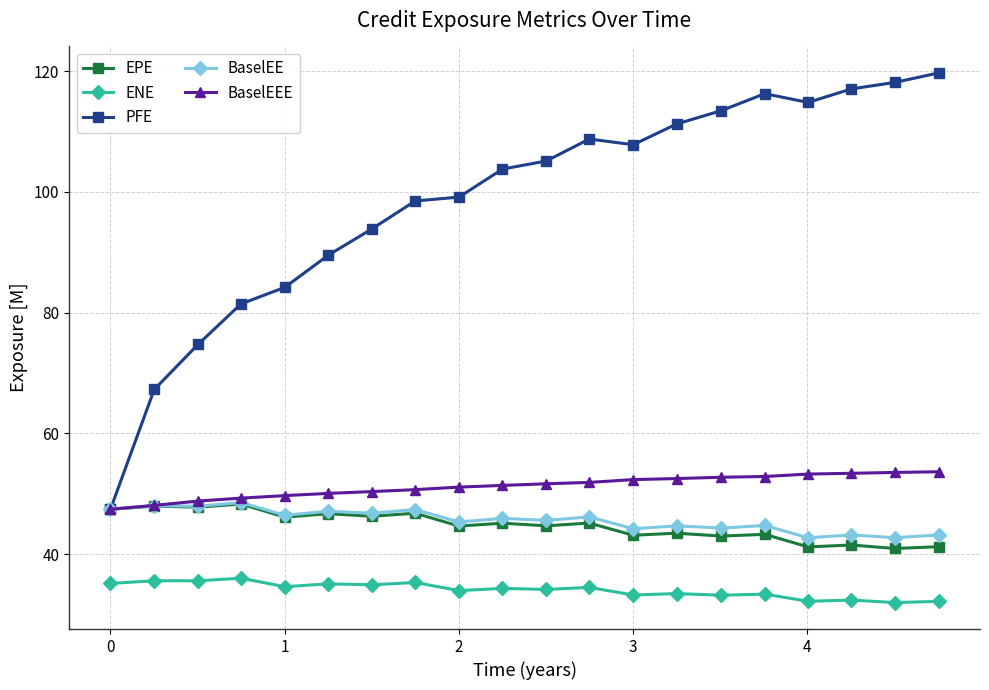

Which series has the widest spread of values?

PFE